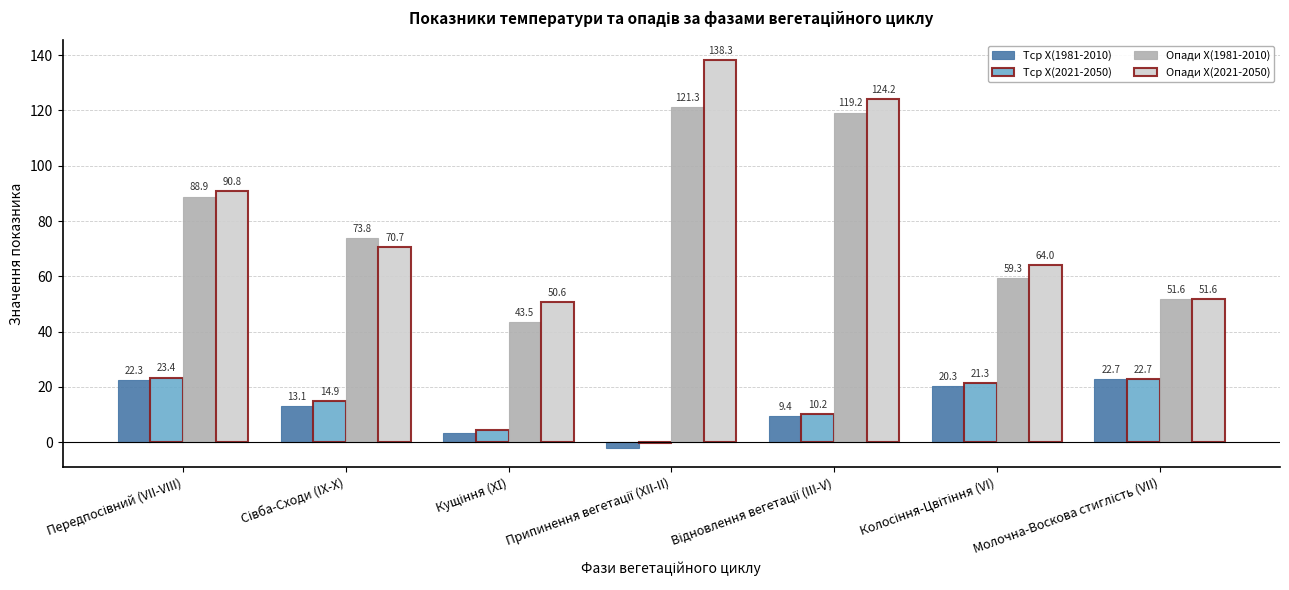

What is the highest value of the Тср X(2021-2050) series?

23.4